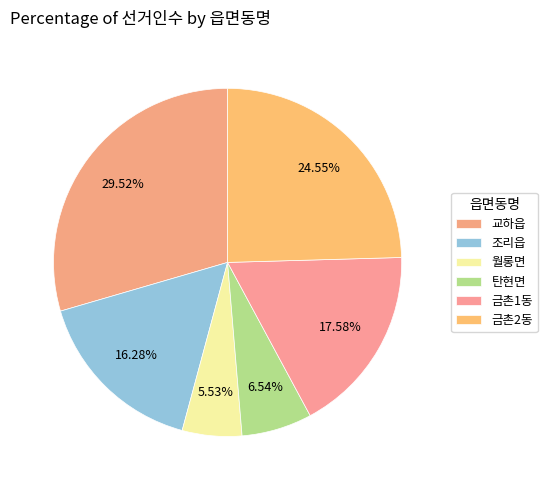

How much of the chart is everything except 금촌1동?

82.4%